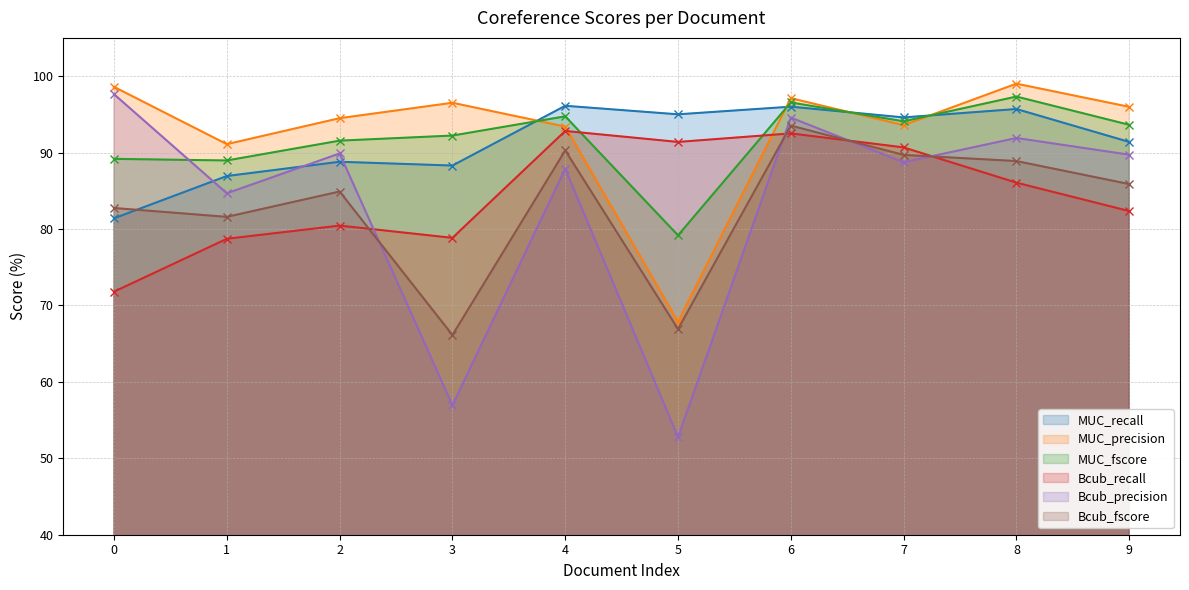

Rank the series by their maximum value, from lowest to highest.

Bcub_recall, Bcub_fscore, MUC_recall, MUC_fscore, Bcub_precision, MUC_precision